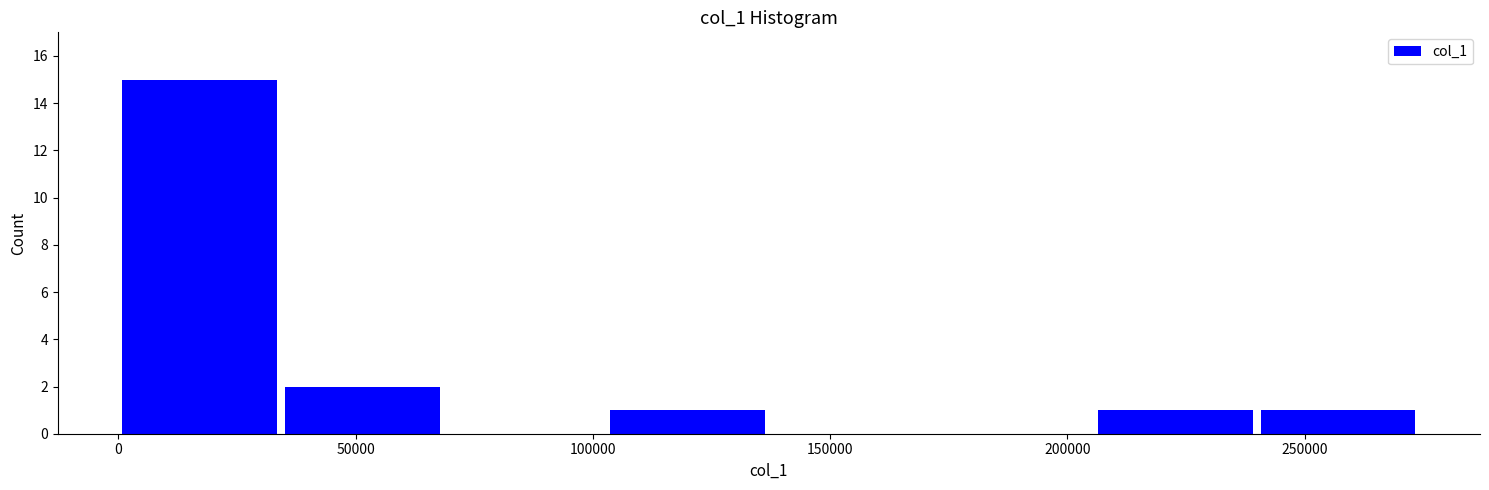

Over which range of the x-axis is the bar tallest?

0 to 35000